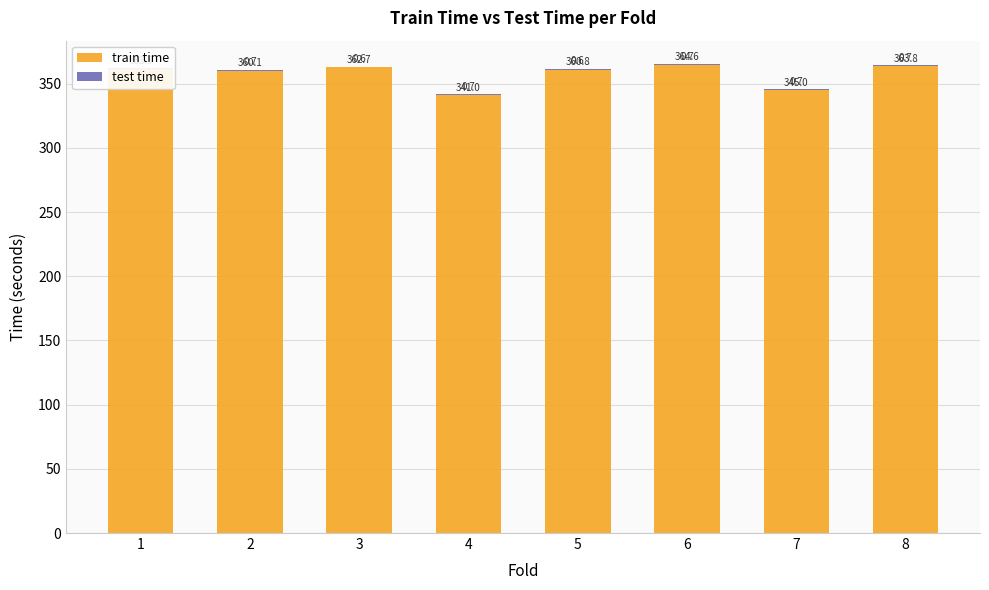

How many data points does each series have?

8